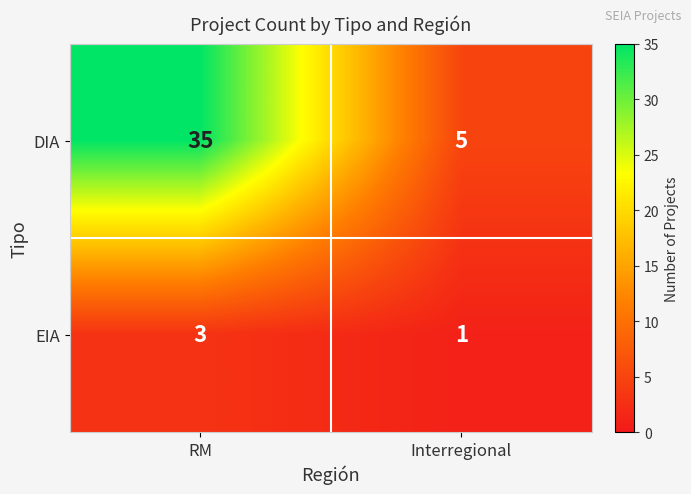

True or false: DIA has a value of 19 at RM.

False